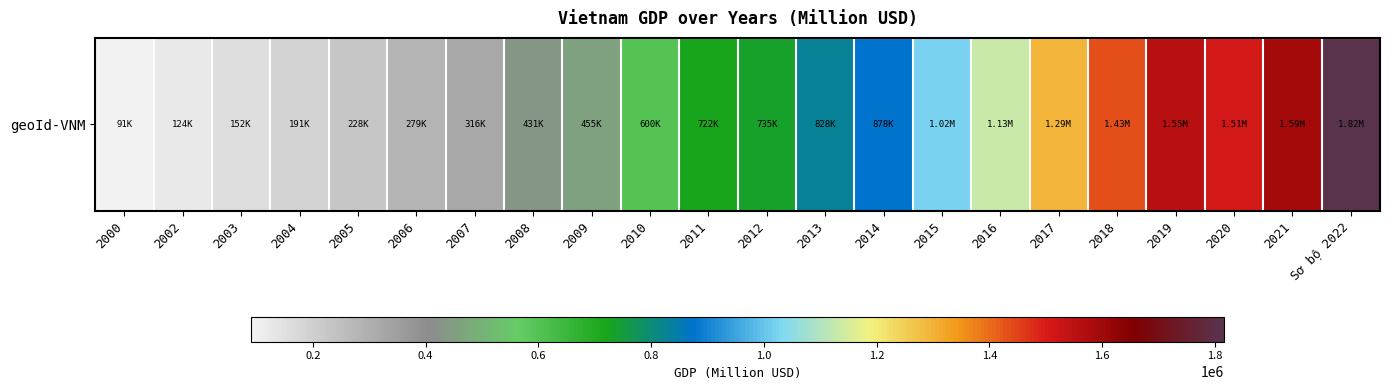

What is the ratio of the value at 2014 to the value at Sơ bộ 2022?

0.5